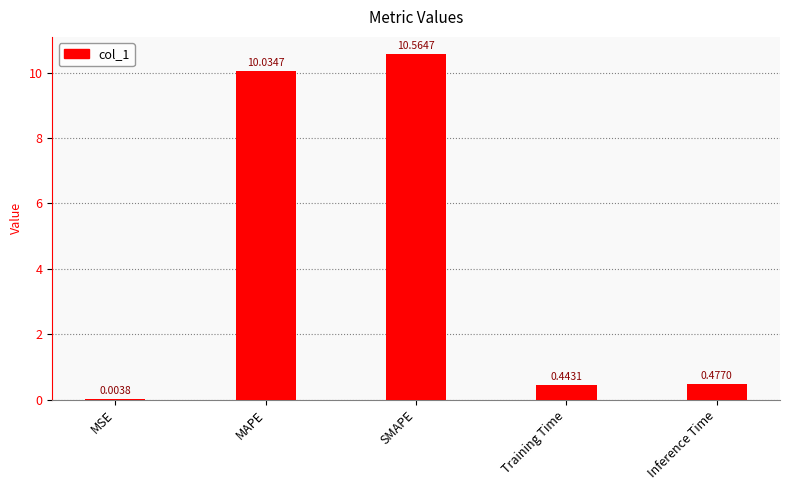

What is the difference between the values at Inference Time and SMAPE?

10.1